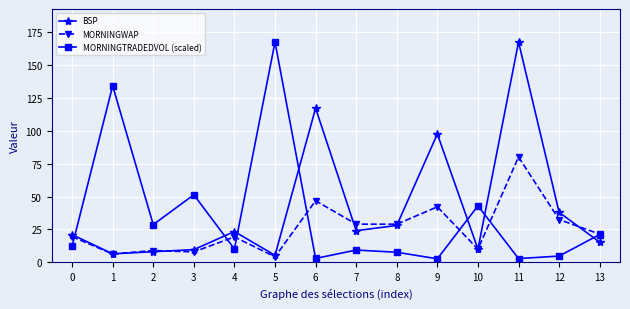

Count the number of categories in the chart.

14